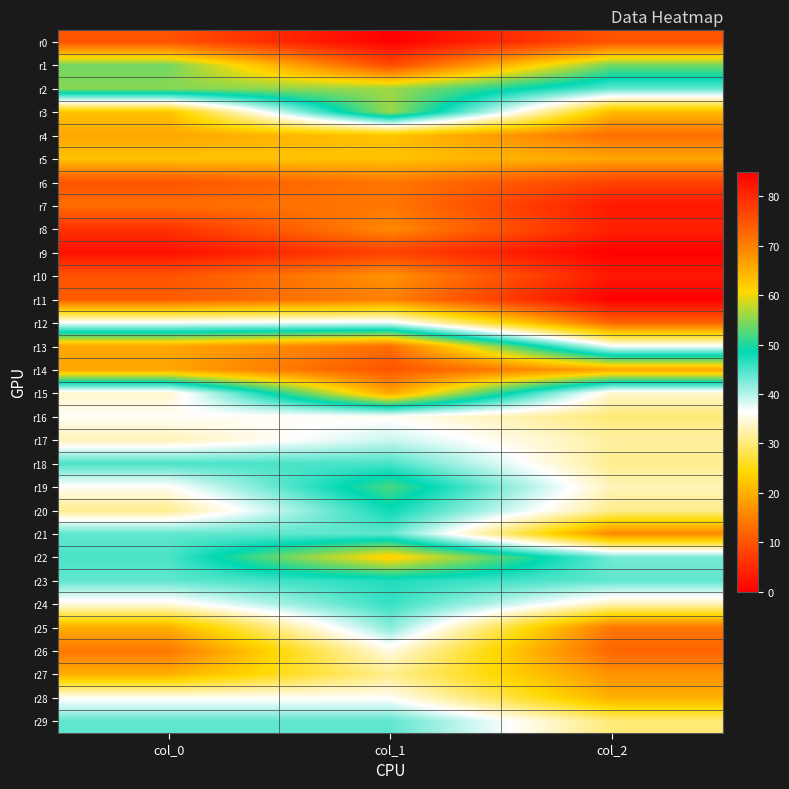

Reading left to right, transcribe all the data shown in this chart.

r0: col_0=75	col_1=85	col_2=75
r1: col_0=54	col_1=76	col_2=54
r2: col_0=55	col_1=56	col_2=44
r3: col_0=22	col_1=56	col_2=21
r4: col_0=19	col_1=22	col_2=13
r5: col_0=22	col_1=22	col_2=19
r6: col_0=10	col_1=14	col_2=8
r7: col_0=13	col_1=14	col_2=3
r8: col_0=6	col_1=16	col_2=4
r9: col_0=2	col_1=8	col_2=0
r10: col_0=10	col_1=17	col_2=3
r11: col_0=11	col_1=15	col_2=0
r12: col_0=37	col_1=38	col_2=12
r13: col_0=66	col_1=72	col_2=37
r14: col_0=66	col_1=75	col_2=66
r15: col_0=34	col_1=66	col_2=34
r16: col_0=36	col_1=36	col_2=30
r17: col_0=33	col_1=39	col_2=32
r18: col_0=45	col_1=45	col_2=31
r19: col_0=36	col_1=52	col_2=33
r20: col_0=31	col_1=48	col_2=31
r21: col_0=44	col_1=44	col_2=16
r22: col_0=45	col_1=62	col_2=43
r23: col_0=44	col_1=47	col_2=44
r24: col_0=35	col_1=46	col_2=33
r25: col_0=20	col_1=42	col_2=14
r26: col_0=14	col_1=35	col_2=12
r27: col_0=20	col_1=31	col_2=17
r28: col_0=36	col_1=36	col_2=20
r29: col_0=44	col_1=44	col_2=30